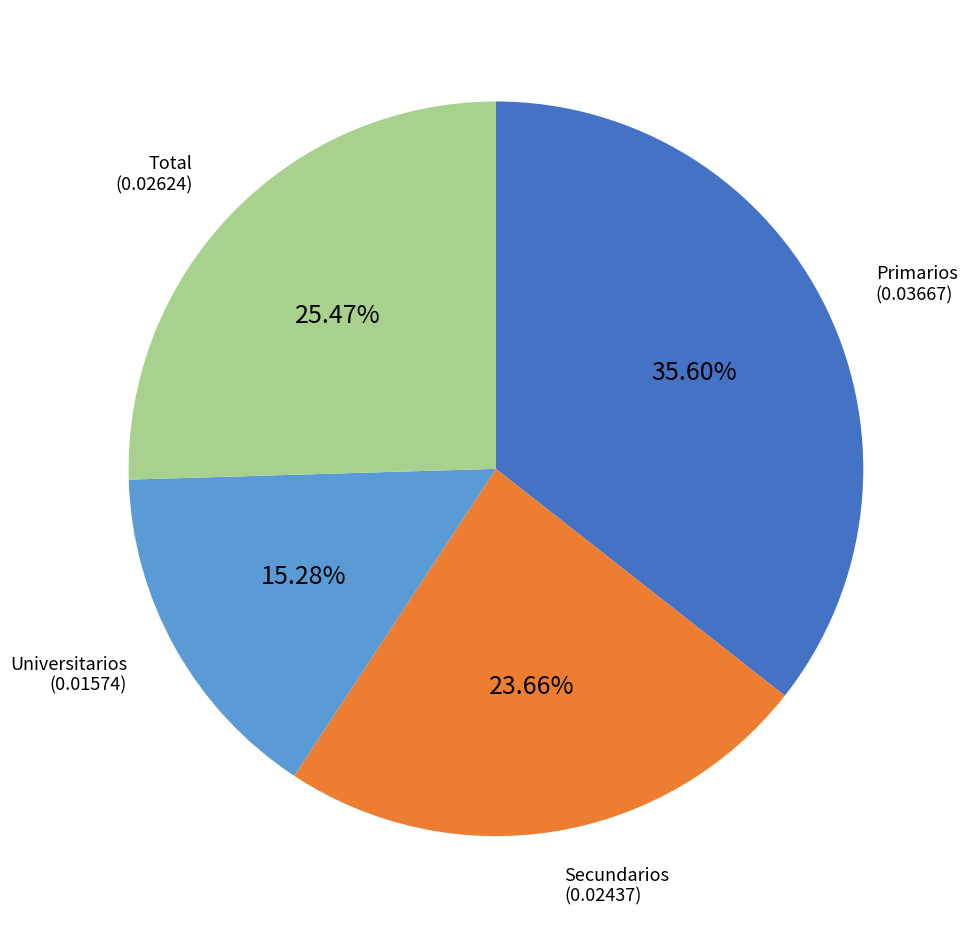

Does any single category account for the majority?

No